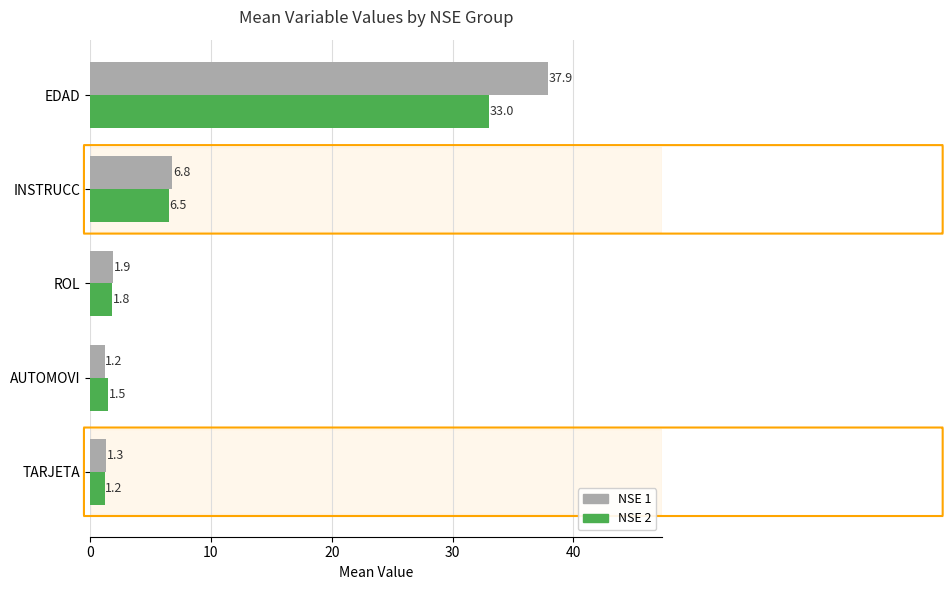

What is the difference between the highest and lowest values at AUTOMOVI?

0.3